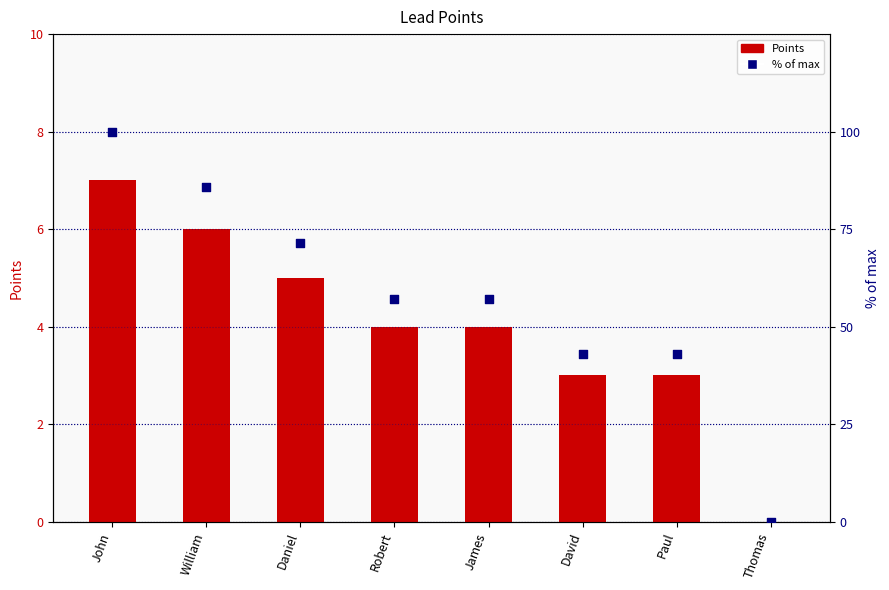

Which series reaches the maximum Y coordinate?

% of max